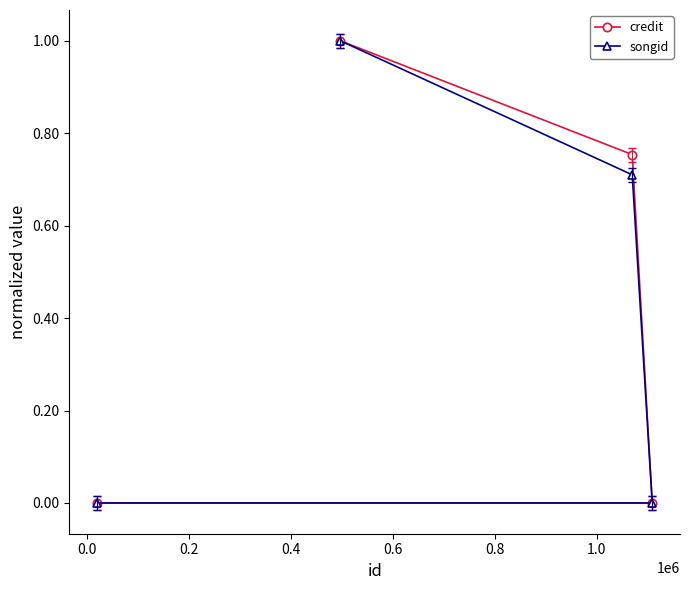

True or false: songid and credit intersect in this chart.

False